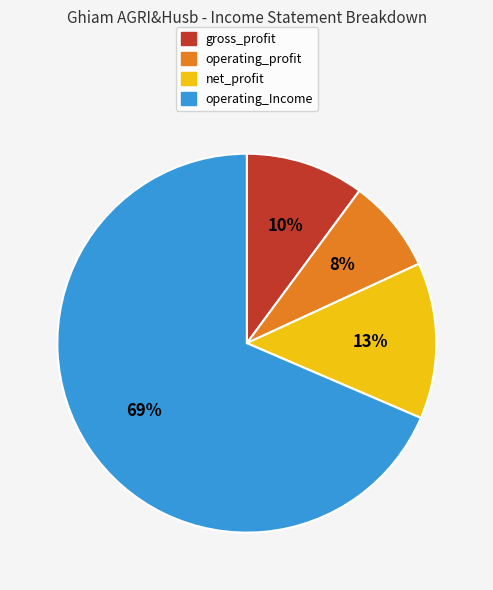

To the nearest percent, what is the difference between the largest and smallest slice percentages?

61%